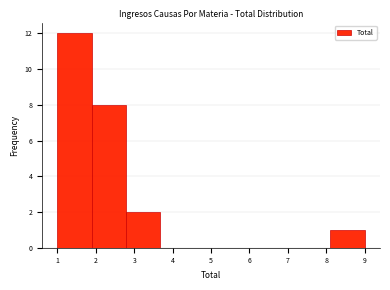

Reading left to right, transcribe this chart: for each bar, give the range it covers on the x-axis and its height. Neither the bar edges nor the heights are printed on the chart, so give them approximately, as read against the axes.

1.0 to 1.9: 12
1.9 to 2.8: 8
2.8 to 3.7: 2
3.7 to 4.6: 0
4.6 to 5.4: 0
5.4 to 6.3: 0
6.3 to 7.2: 0
7.2 to 8.1: 0
8.1 to 9.0: 1